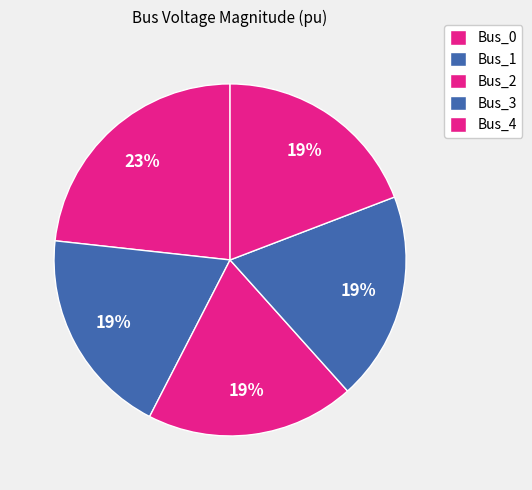

How many slices are in this pie chart?

5